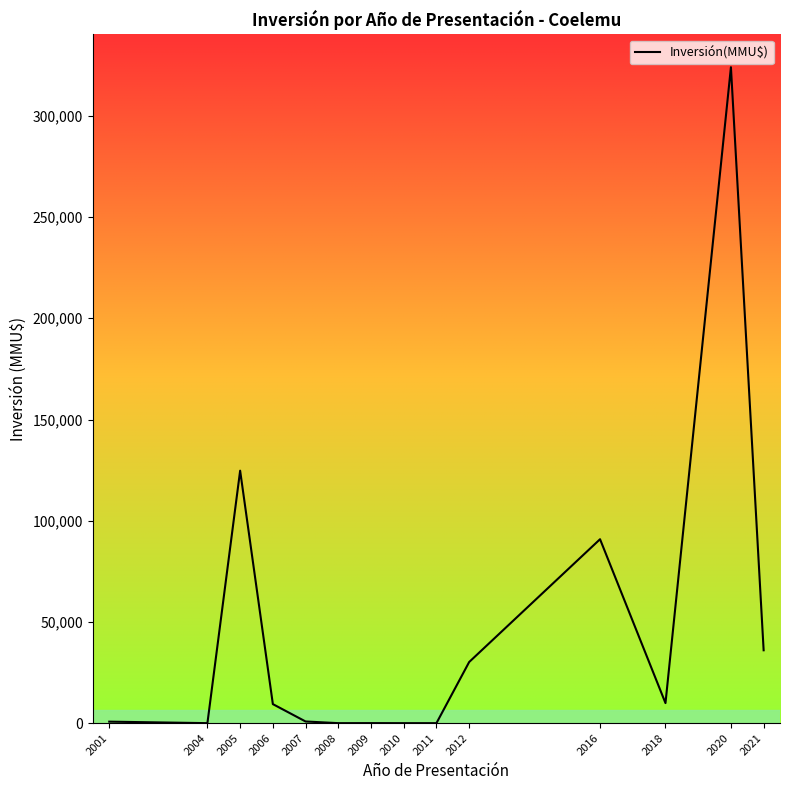

Is this an area chart (filled region under the line)?

No